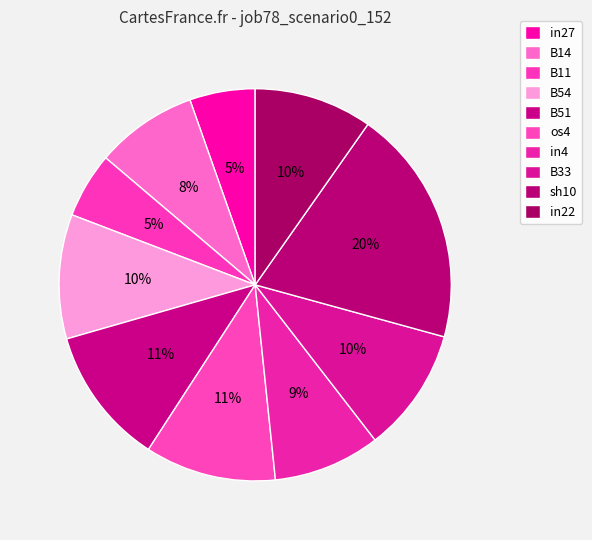

How many segments does this pie chart have?

10